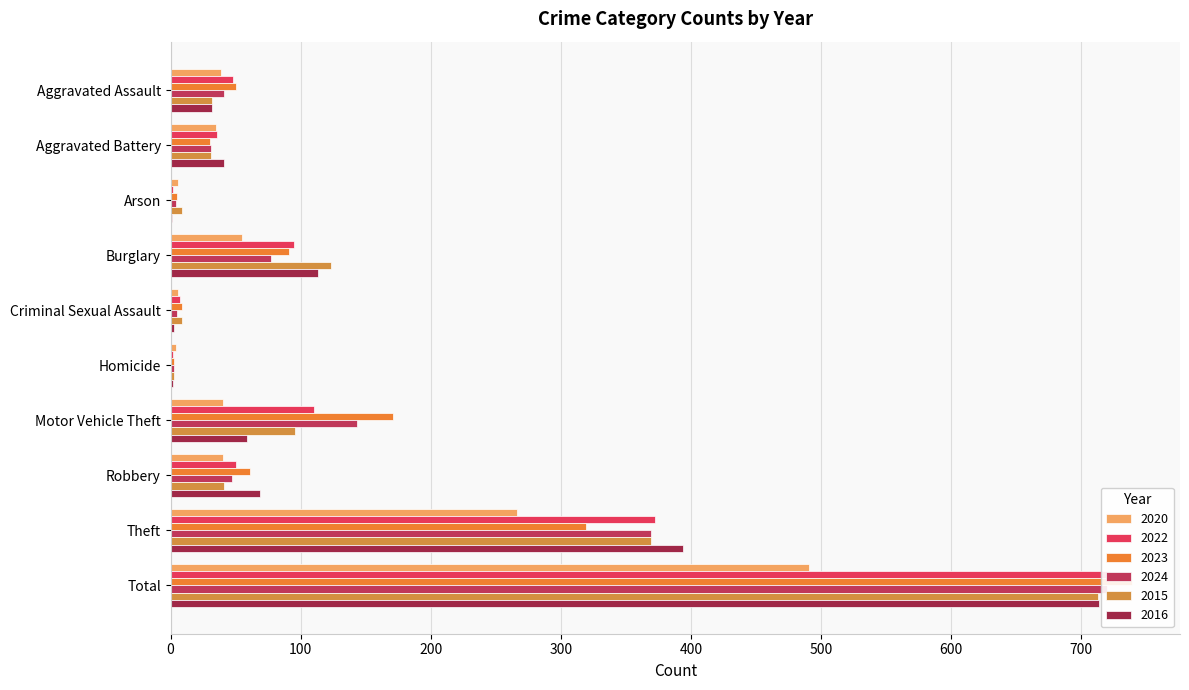

What is the sum of all 2016 values?

1428